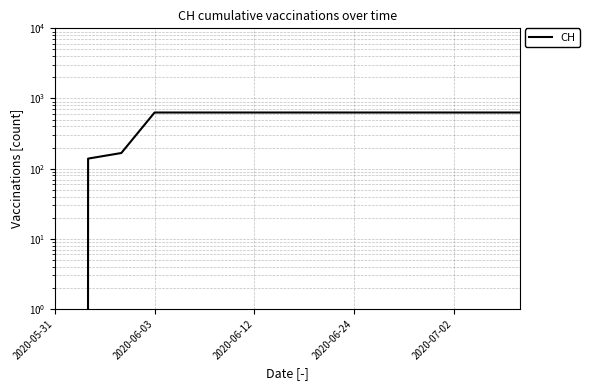

What is the sum of the values at 2020-07-02 and 2020-06-24?

1262